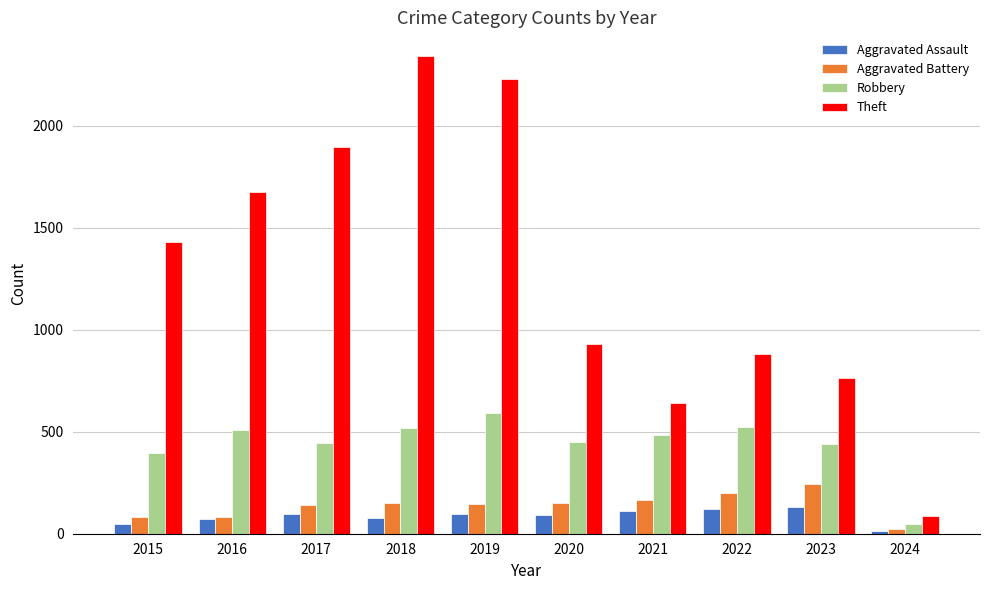

Which series has the widest spread of values?

Theft